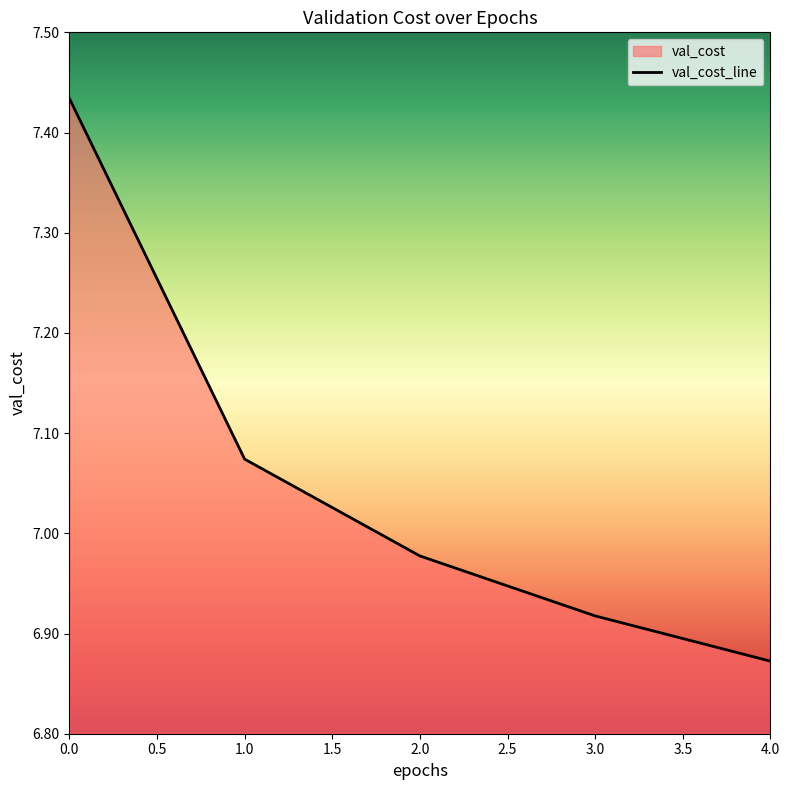

What is the average value?

7.1